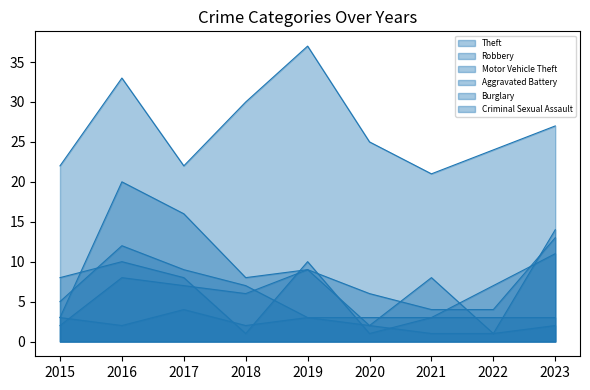

True or false: Robbery and Motor Vehicle Theft intersect in this chart.

True